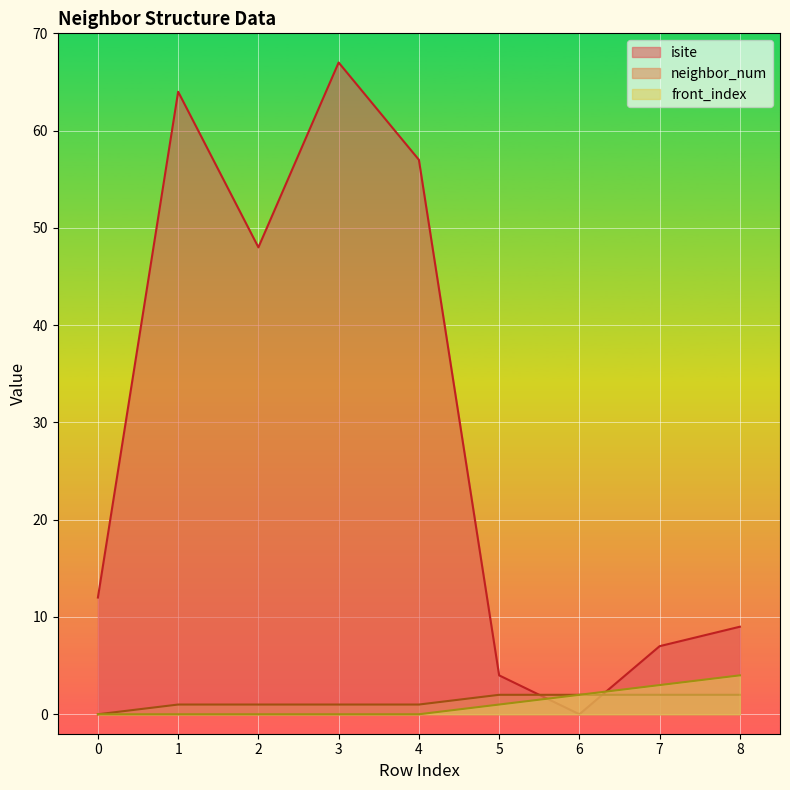

How many categories are shown in the chart?

9